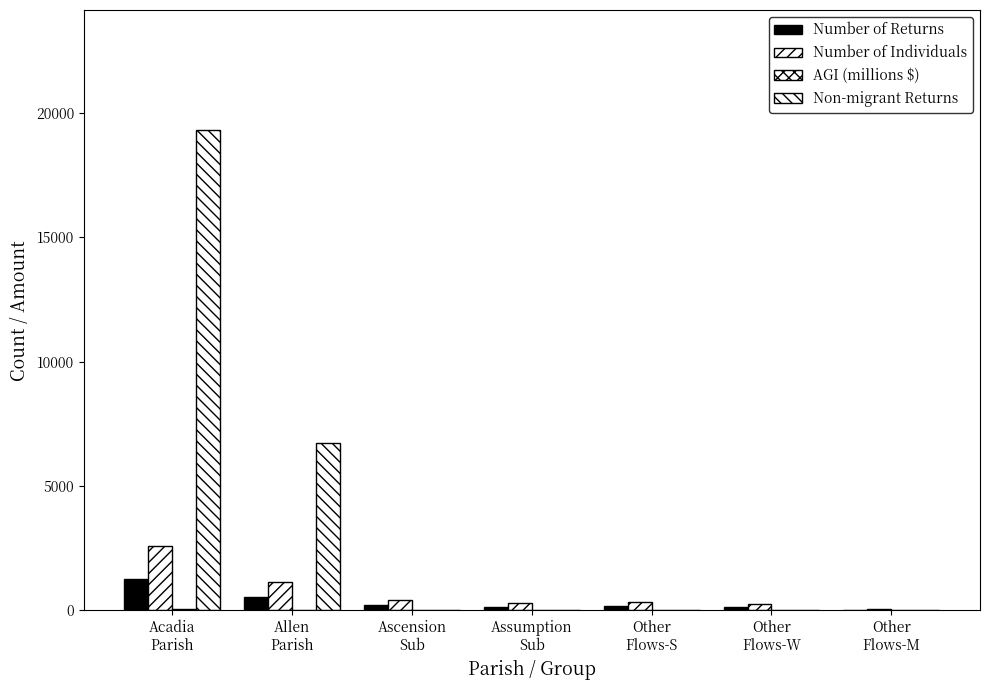

What is the sum of the AGI (millions $) values at Other
Flows-W and Allen
Parish?

28.4